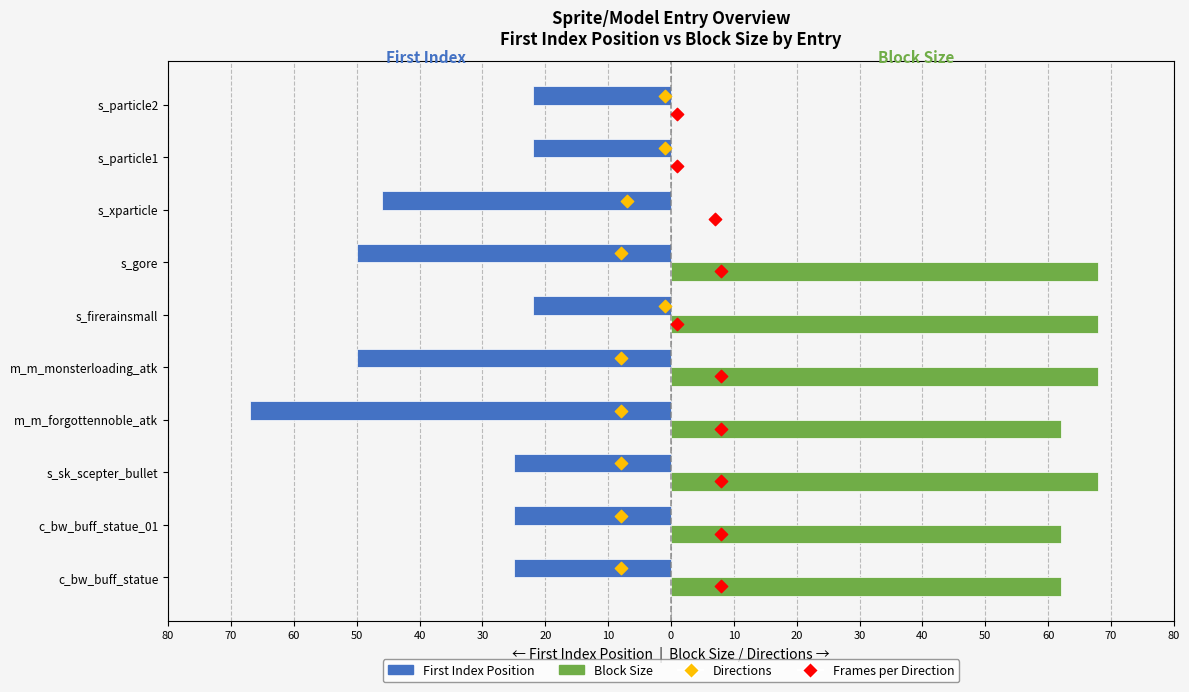

At how many categories does at least one series exceed -57?

10